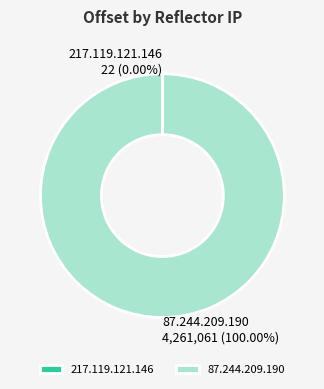

Which slice is the largest?

87.244.209.190